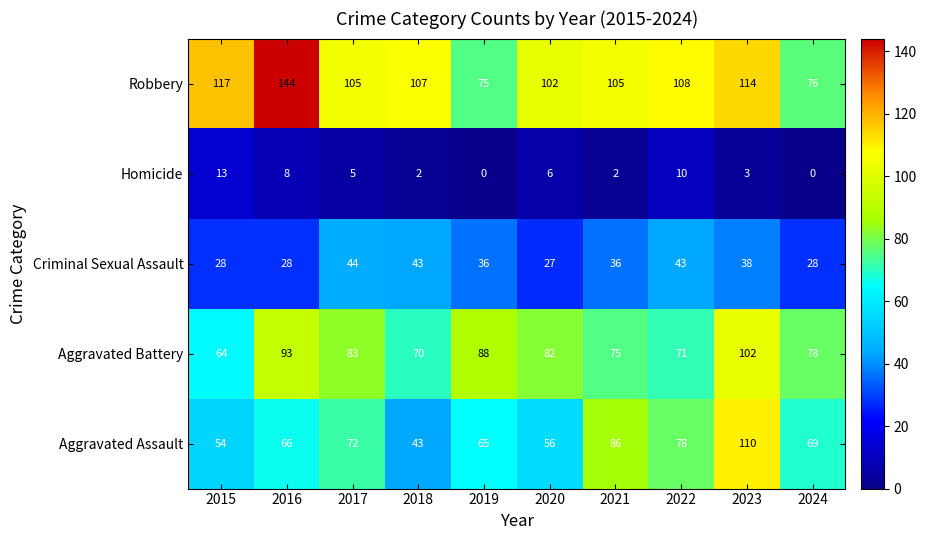

What is the spread (max minus min) of values at 2024?

78